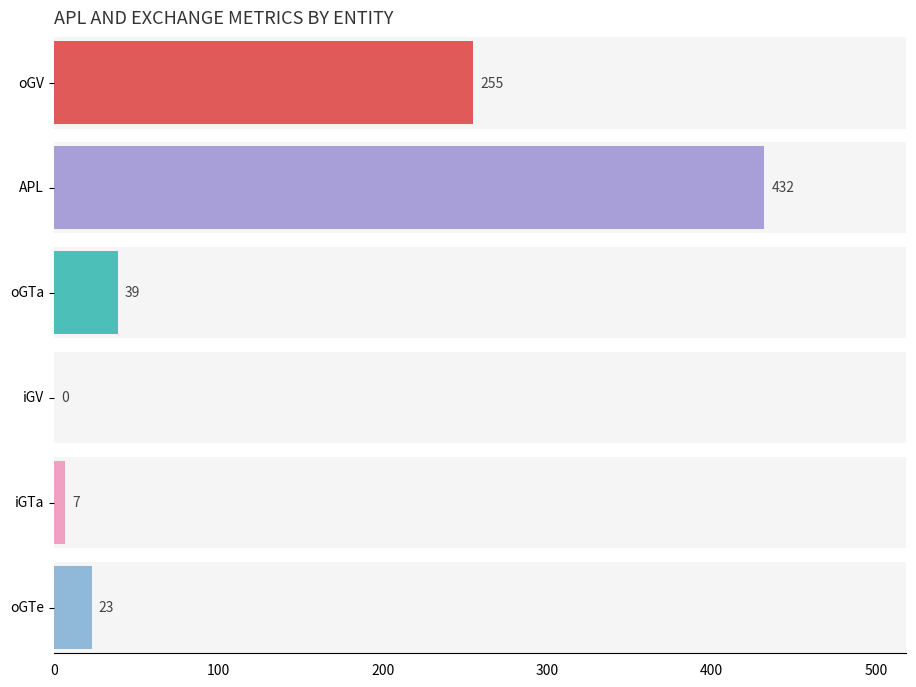

How many distinct data groups are displayed?

6